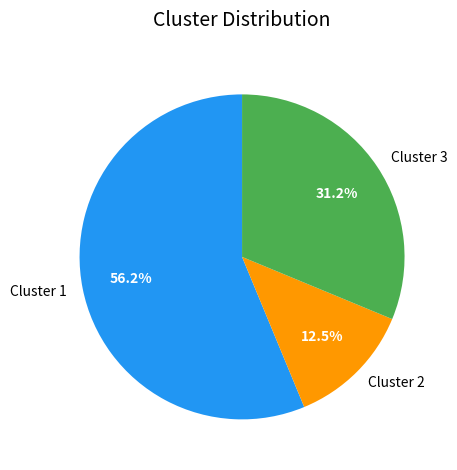

Rank the categories by value from lowest to highest.

Cluster 2, Cluster 3, Cluster 1